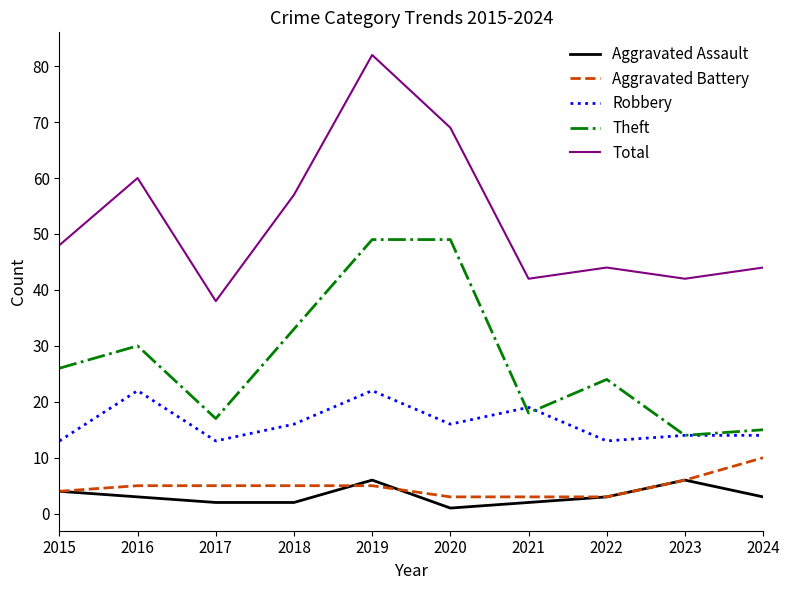

What is the total value across all series at 2015?

95